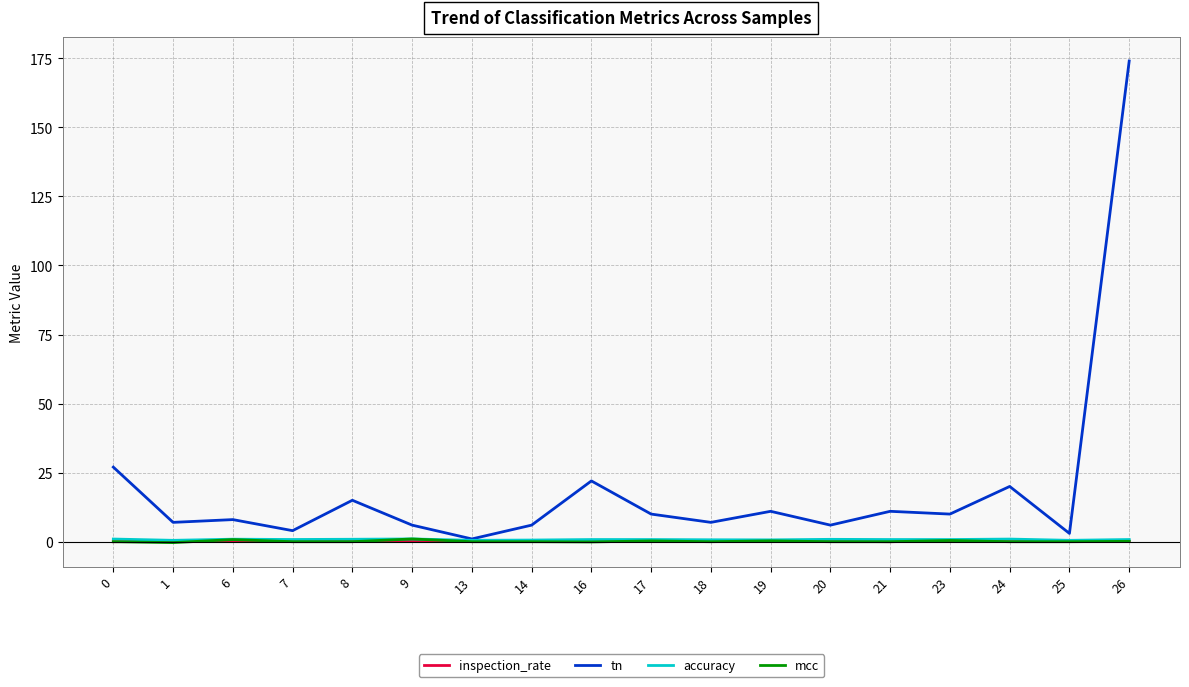

The accuracy series shows 0.7 at 18. True or false?

True